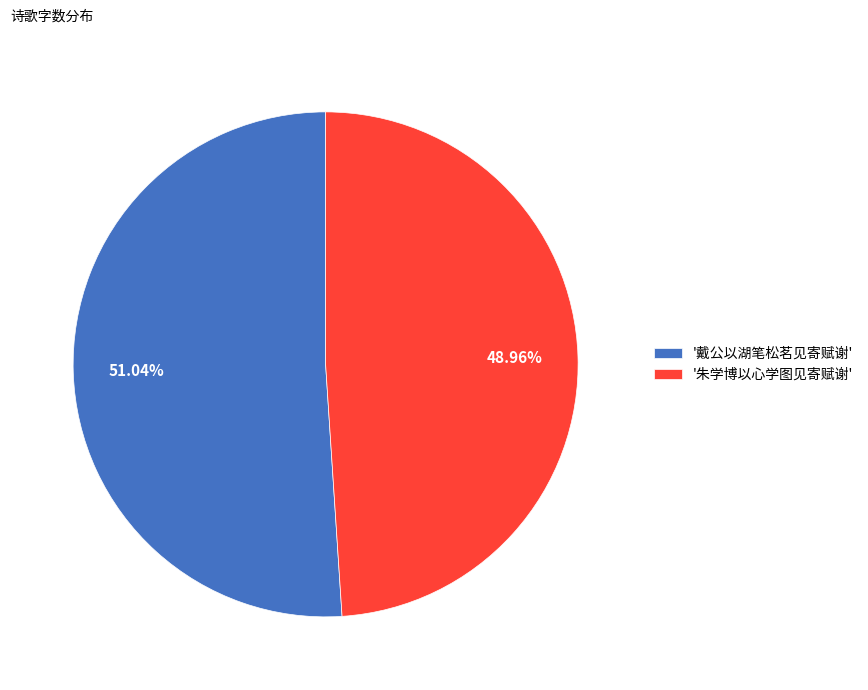

Rank the categories by value from lowest to highest.

'朱学博以心学图见寄赋谢', '戴公以湖笔松茗见寄赋谢'